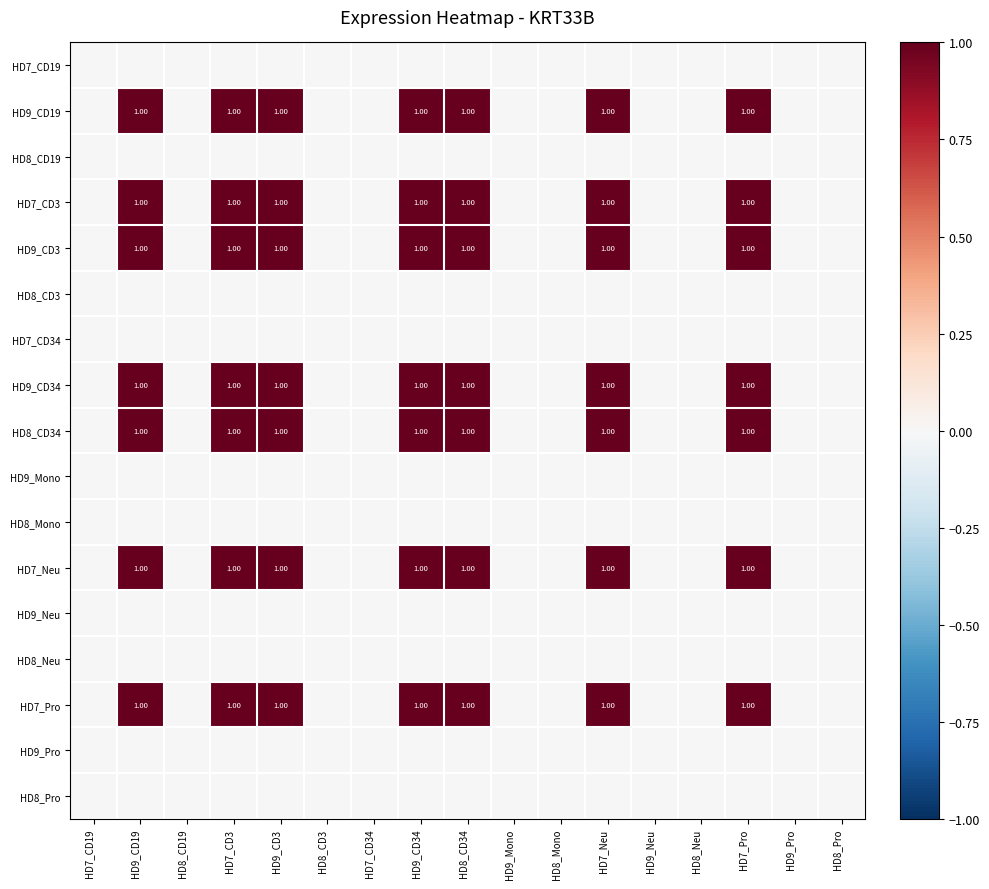

What is the spread (max minus min) of values at HD7_Neu?

1.0